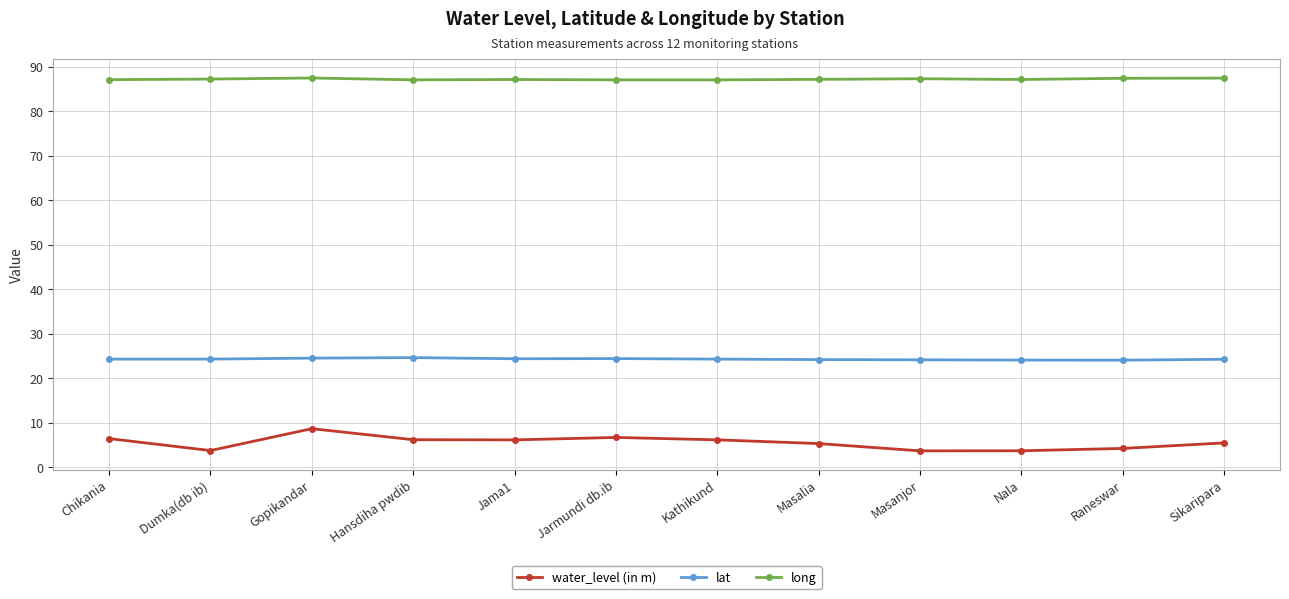

Is the value of water_level (in m) at Masanjor greater than the value of long at Masalia?

No